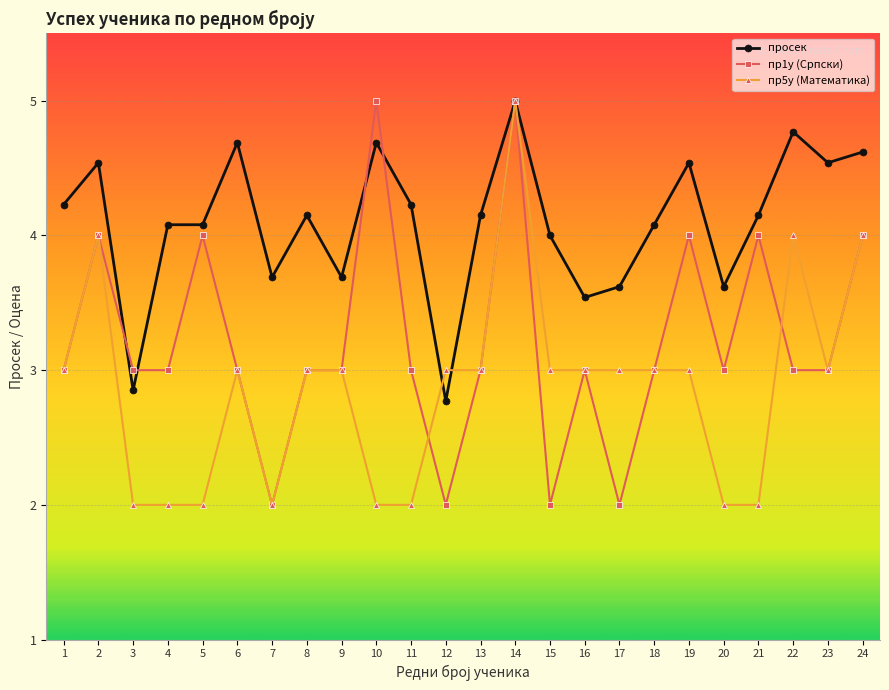

What is the minimum value shown in the chart?

2.0